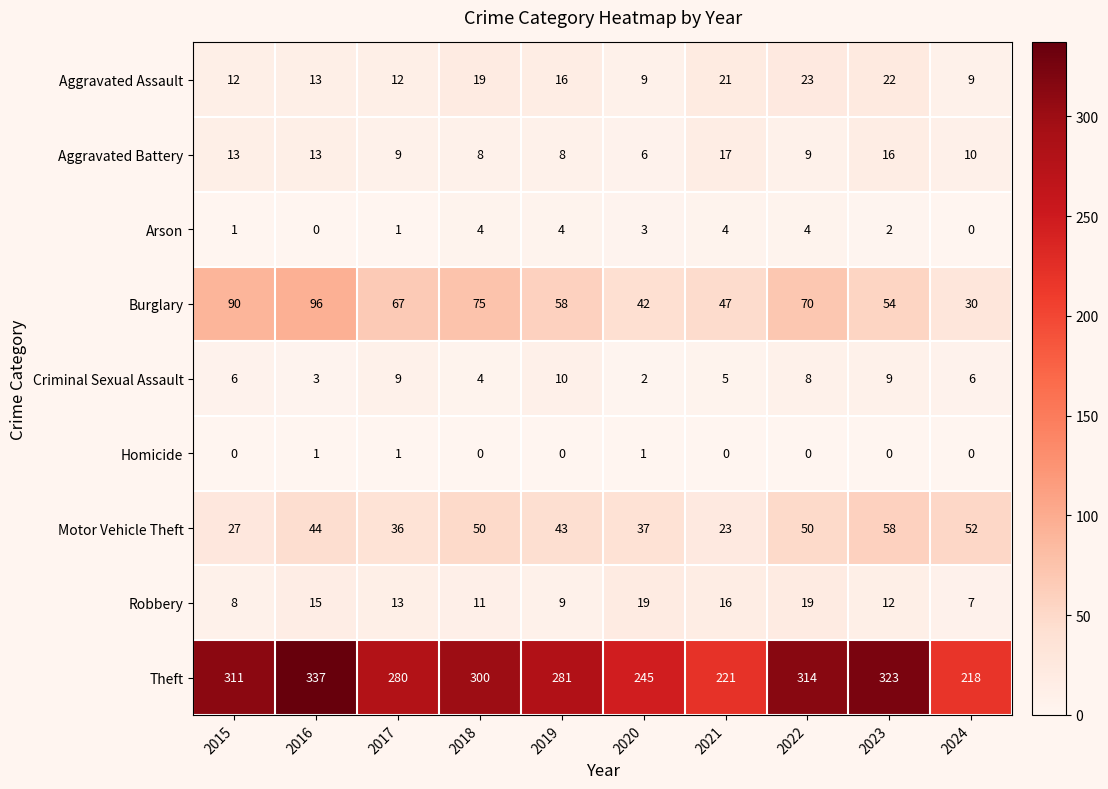

What is the average value of the Motor Vehicle Theft series?

42